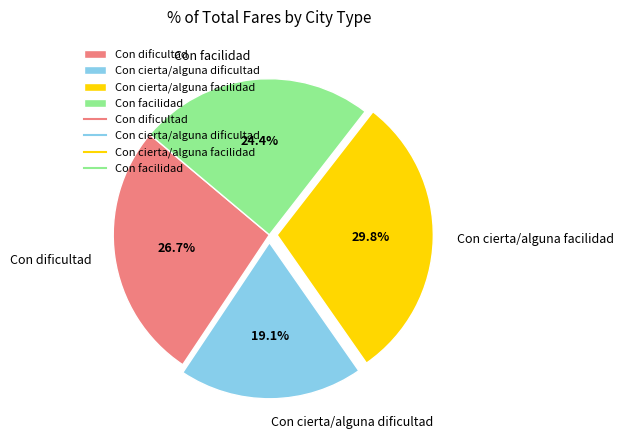

To the nearest percent, what is the difference between the Con facilidad and Con dificultad slice percentages?

2%